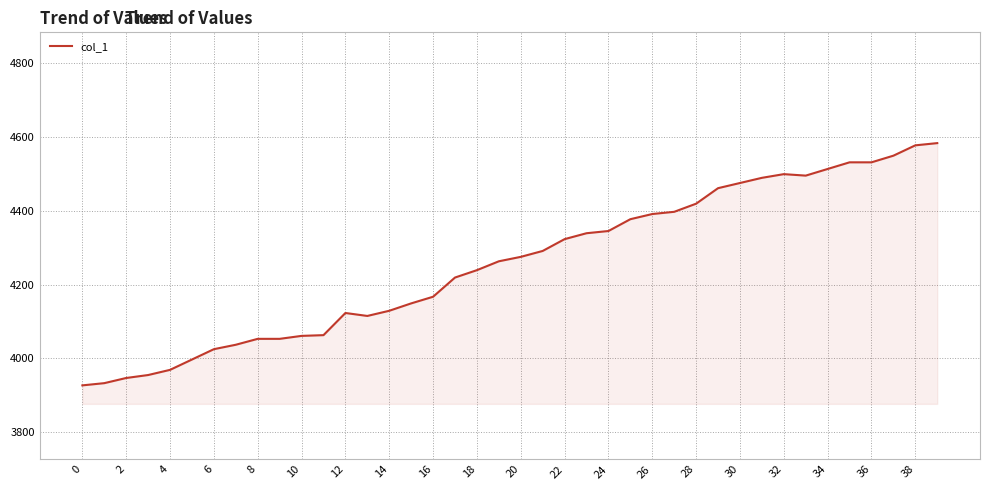

What is the greatest value displayed?

4583